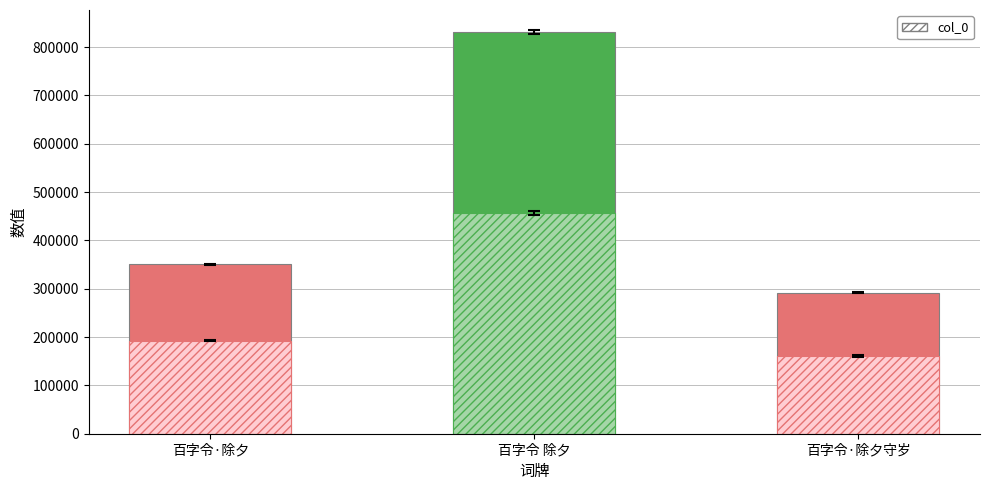

Between 百字令·除夕守岁 and 百字令 除夕, which is larger?

百字令 除夕